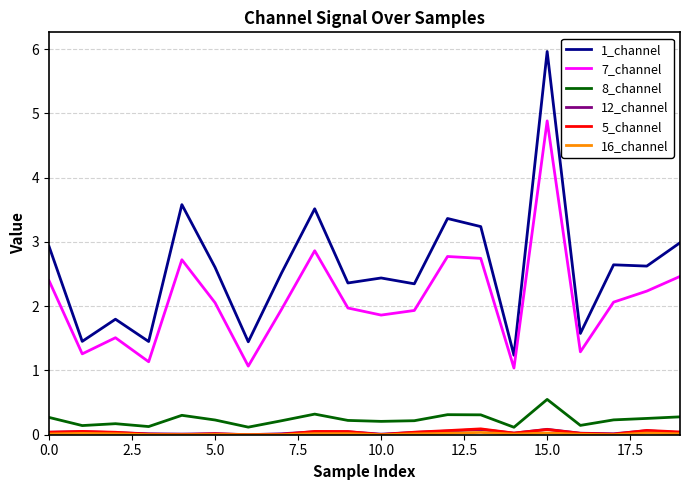

True or false: 7_channel and 12_channel intersect in this chart.

False